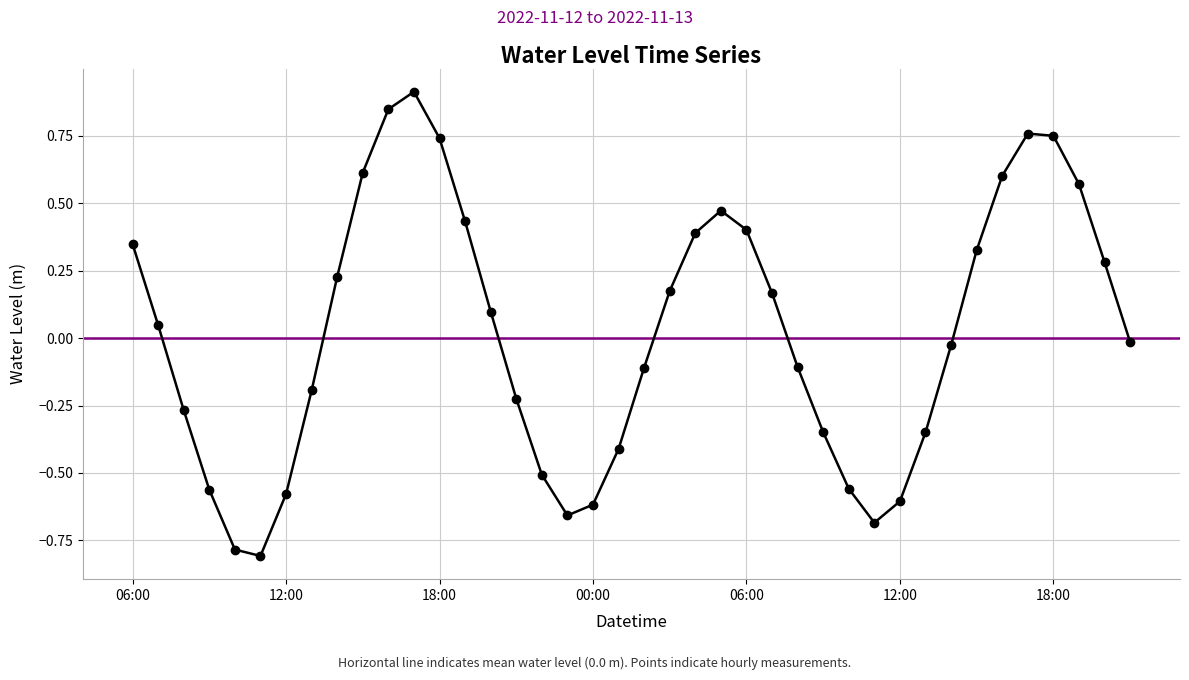

Reading left to right, list all the values displayed in this chart.

0.3	0.0	-0.3	-0.6	-0.8	-0.8	-0.6	-0.2	0.2	0.6	0.8	0.9	0.7	0.4	0.1	-0.2	-0.5	-0.7	-0.6	-0.4	-0.1	0.2	0.4	0.5	0.4	0.2	-0.1	-0.3	-0.6	-0.7	-0.6	-0.3	-0.0	0.3	0.6	0.8	0.7	0.6	0.3	-0.0